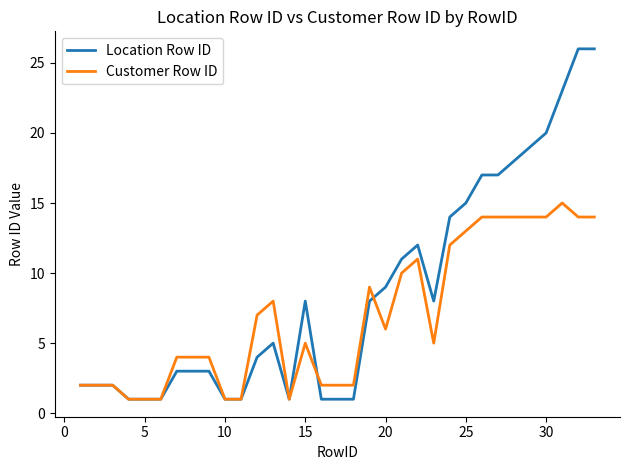

Which series has the largest range (max minus min)?

Location Row ID